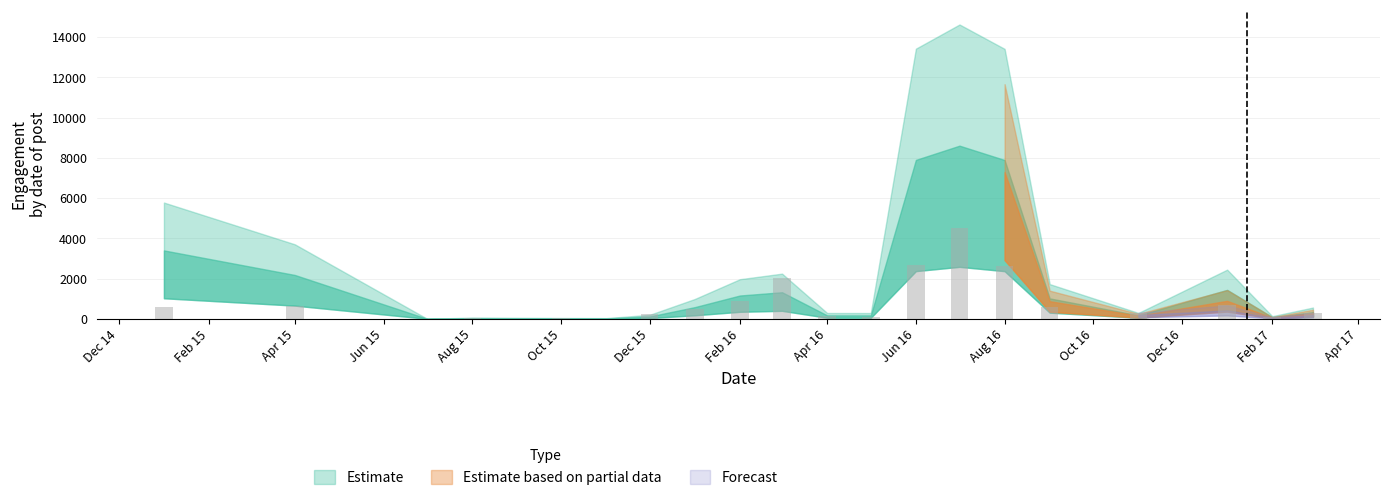

What is the greatest value displayed?

4536